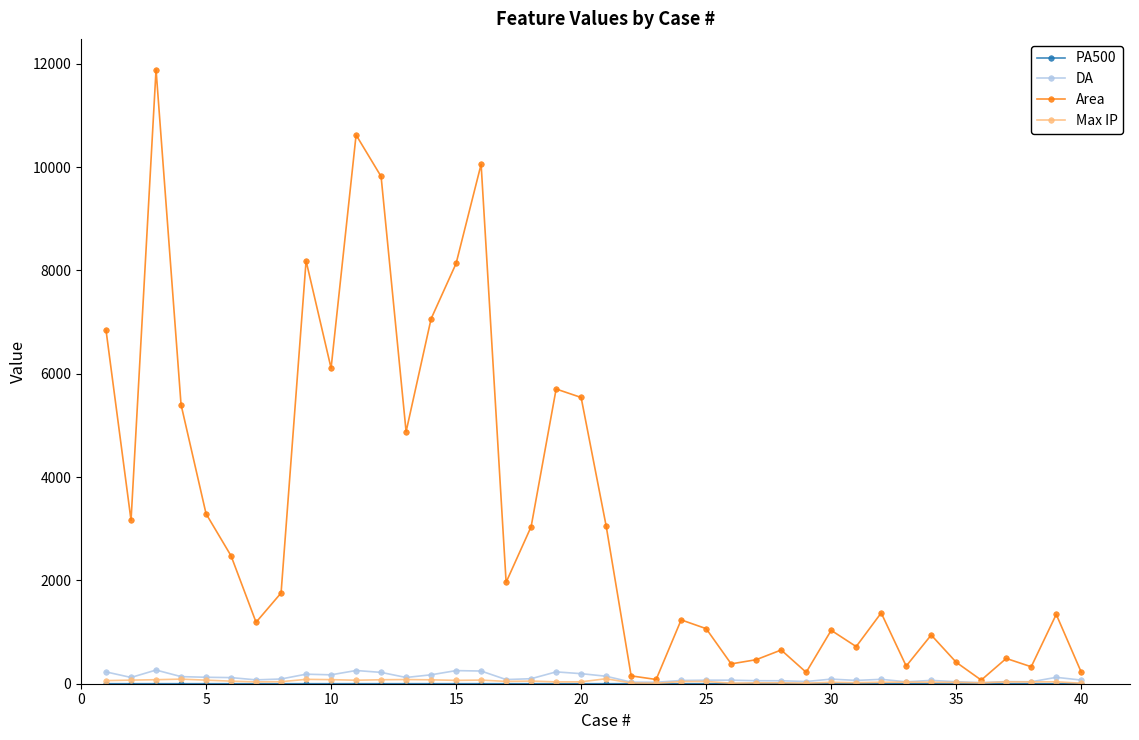

Does the chart have visible grid lines?

No